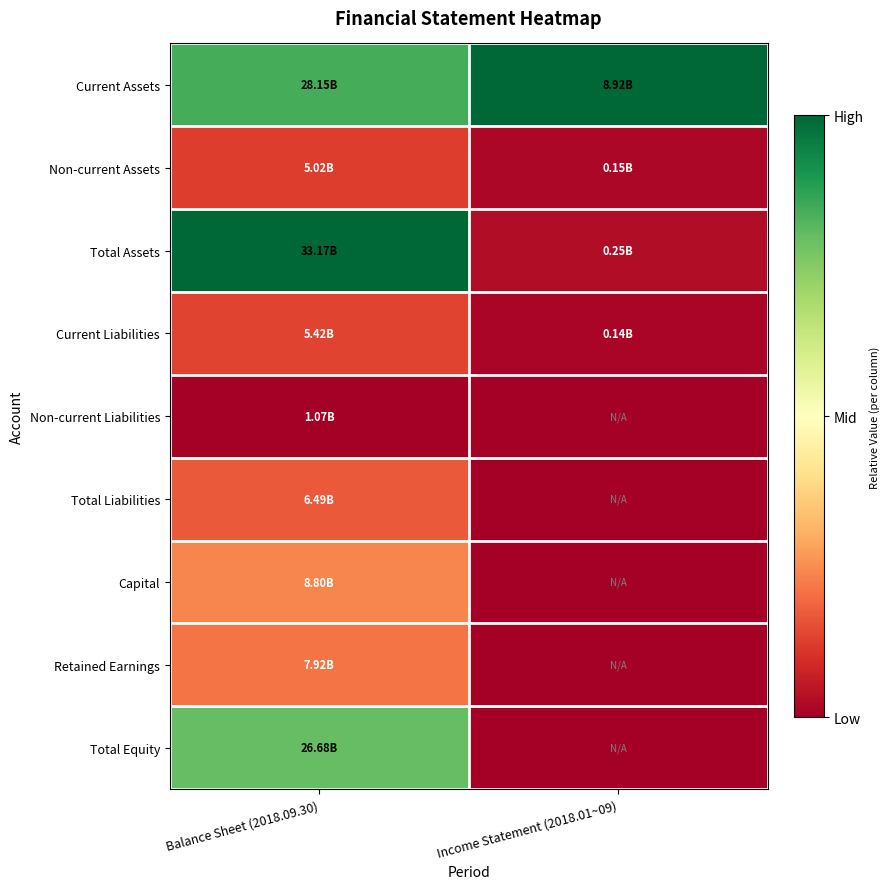

Which series has the largest range (max minus min)?

Total Assets